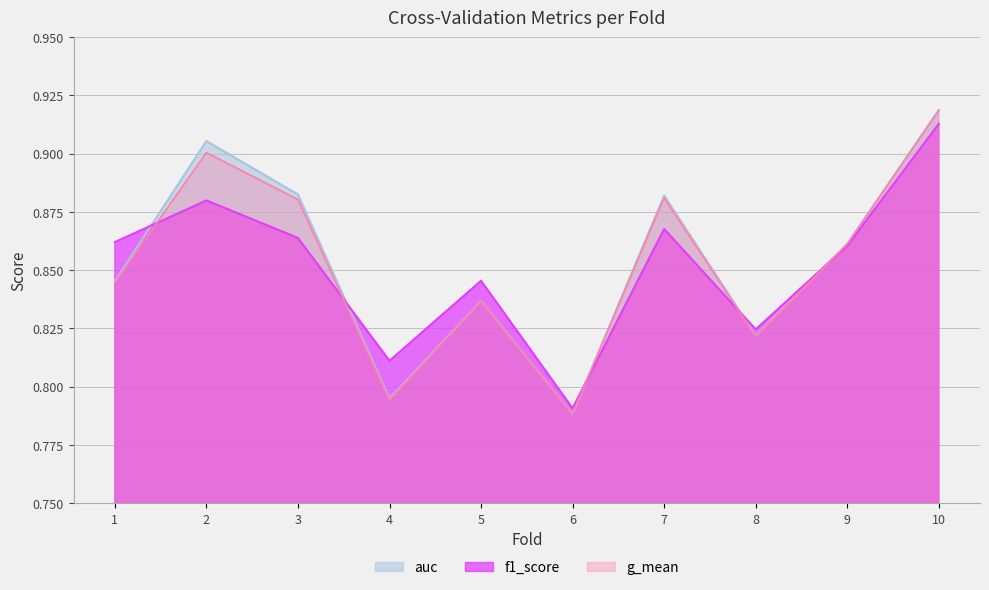

Where is the first local minimum for auc?

4